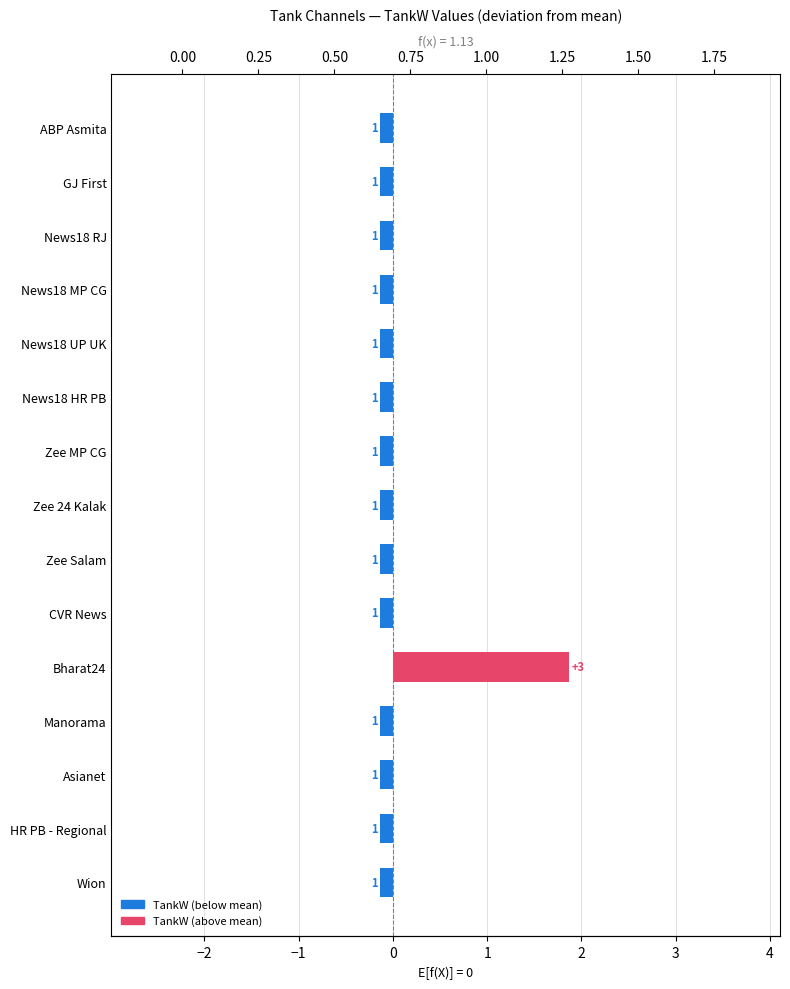

Is it true that the value at HR PB - Regional is -0.1?

True